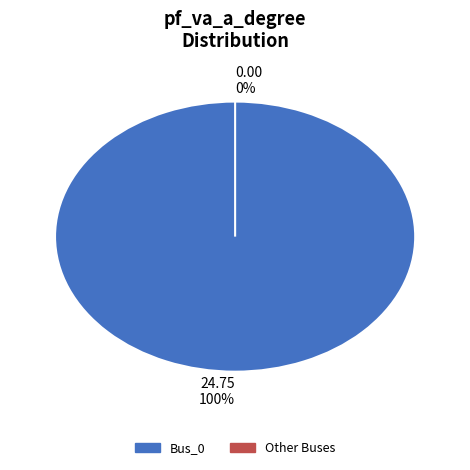

Is Bus_0 the majority of the pie?

Yes